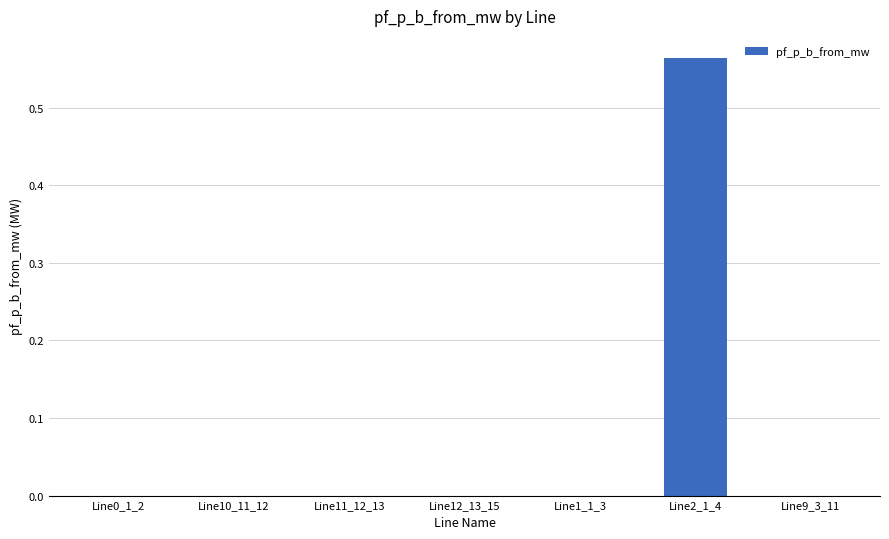

Which category has the highest value across all series?

Line2_1_4